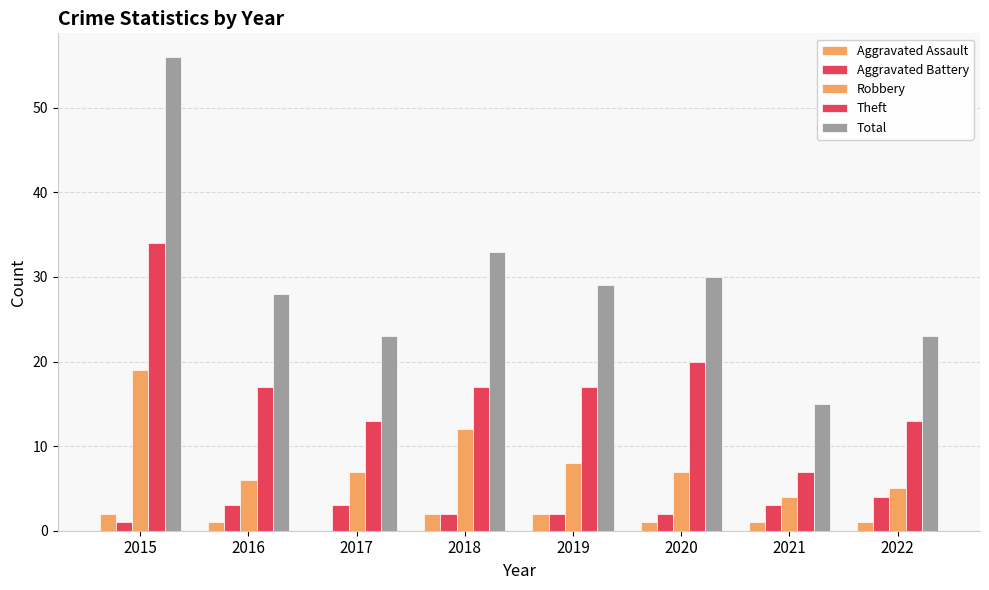

What is the value of the Theft bar at the 7th from the left?

7